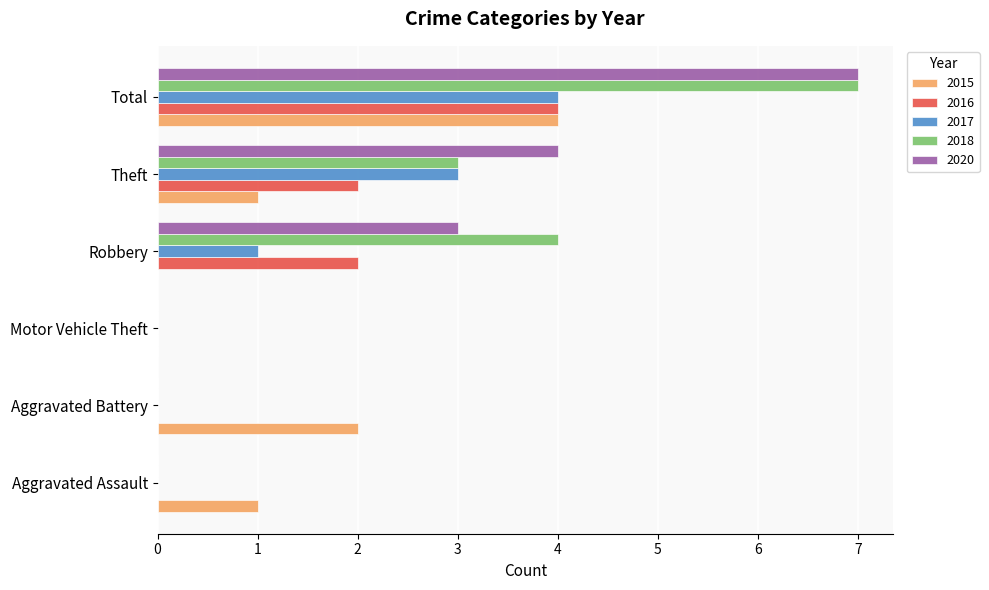

The value of 2017 at Aggravated Battery is 0. True or false?

True